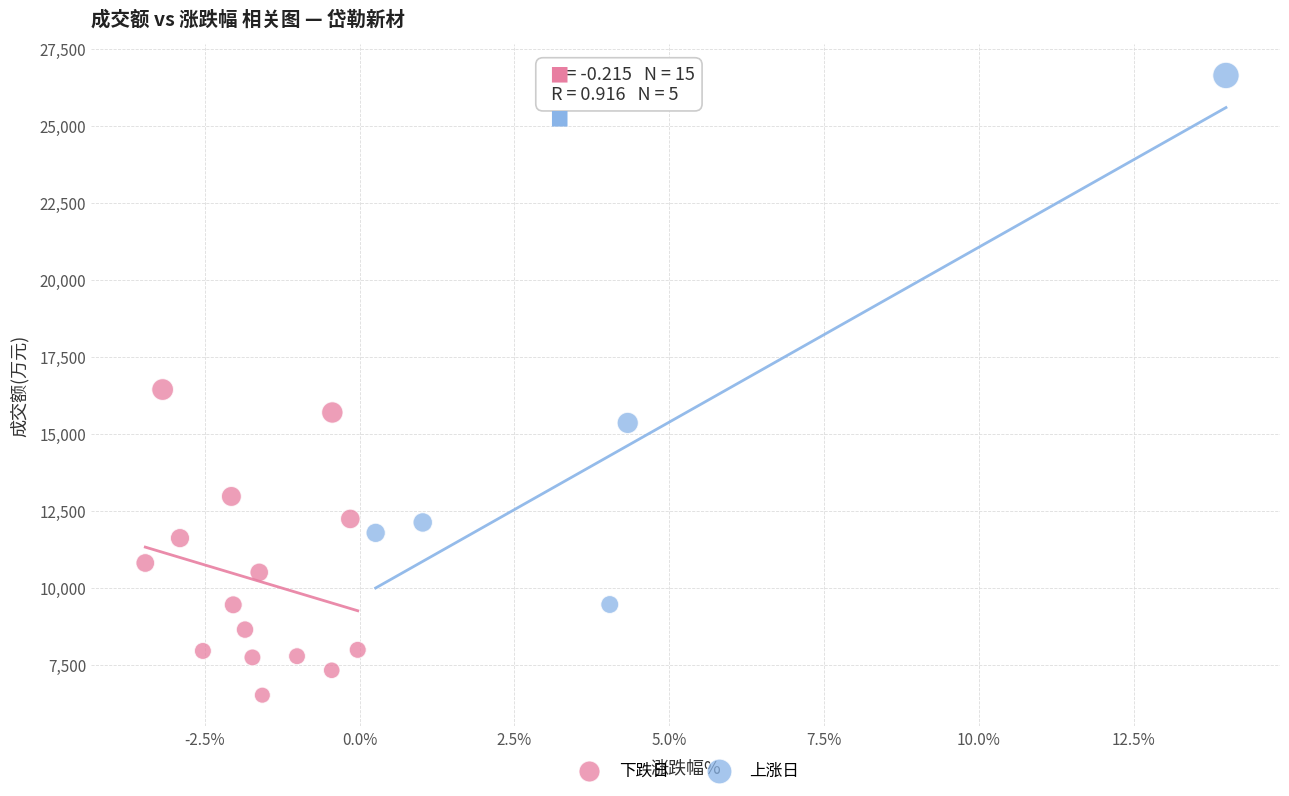

Which series contains the highest Y value?

上涨日